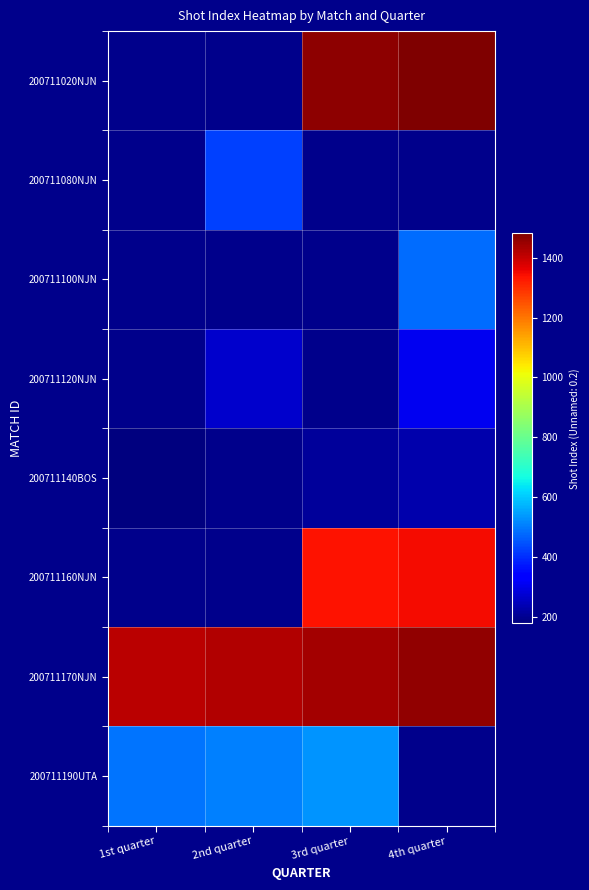

Which label corresponds to the smallest value in the chart?

1st quarter